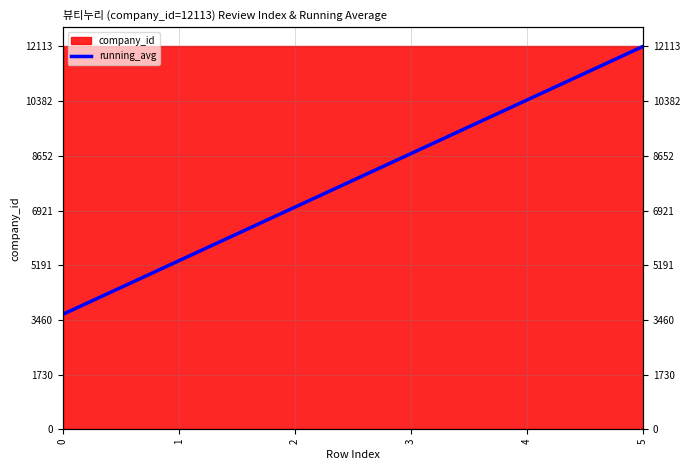

Read the value at 4.

10417.2